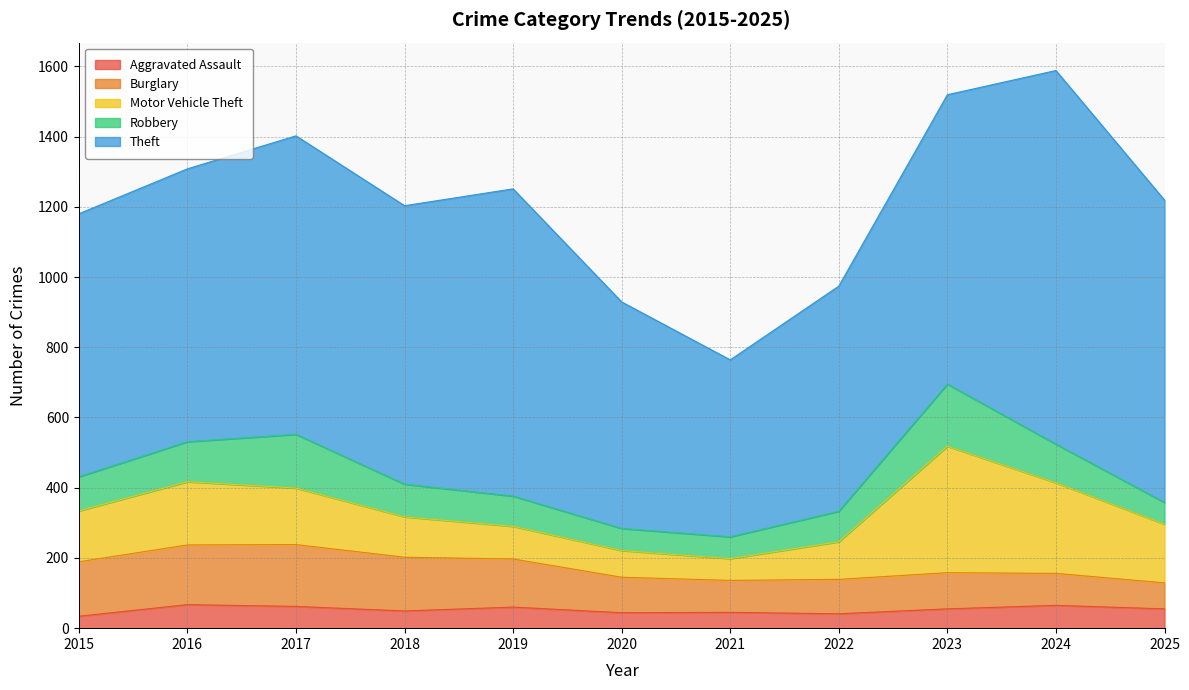

At how many categories does at least one series exceed 146?

11